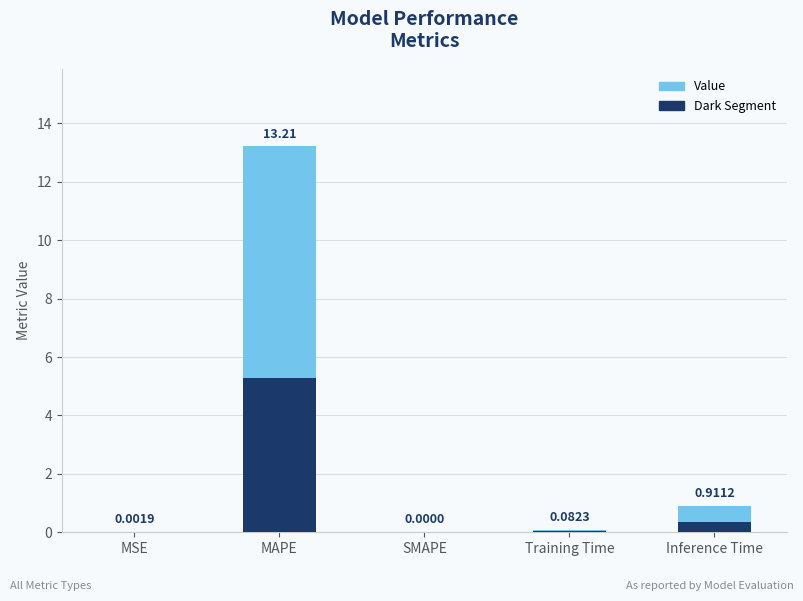

What is the change in value from MAPE to Inference Time?

-12.3